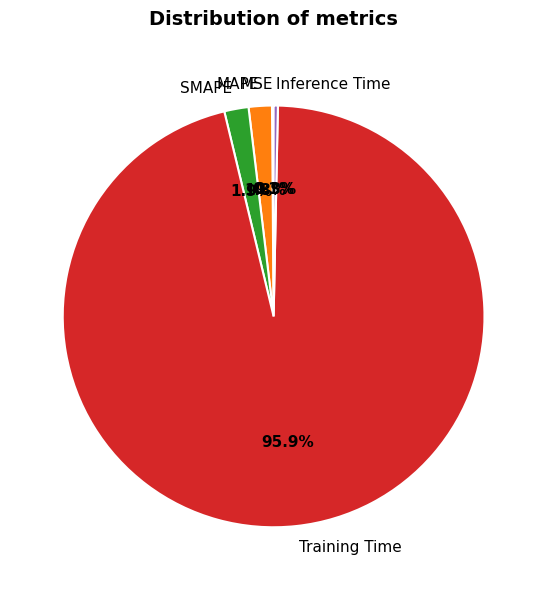

Is the sum of MAPE and Inference Time greater than half?

No